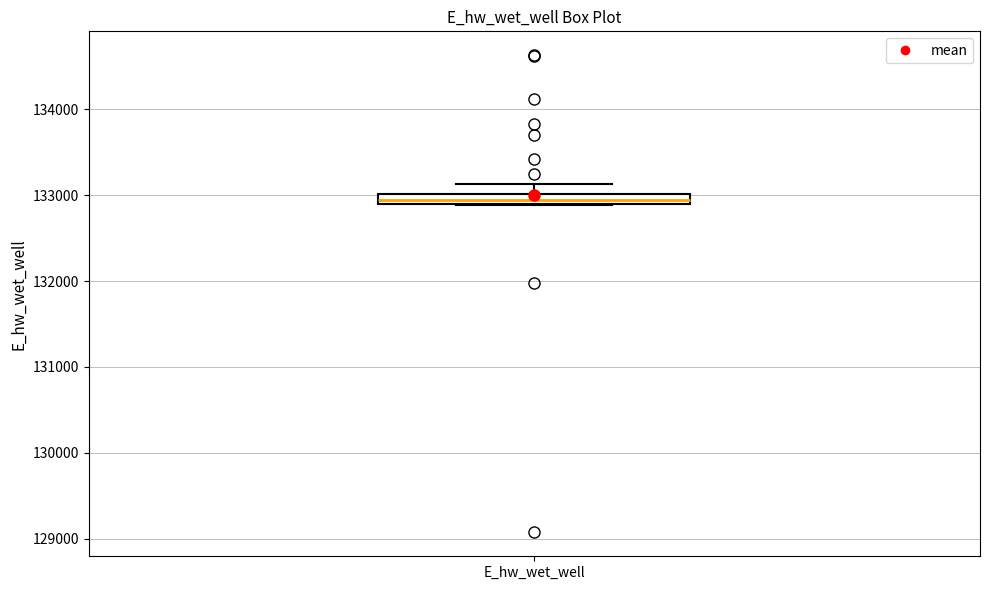

Where does the upper whisker of the box for E_hw_wet_well end on the y-axis? The values are not printed on the chart, so give them approximately, as read against the axis.

133100